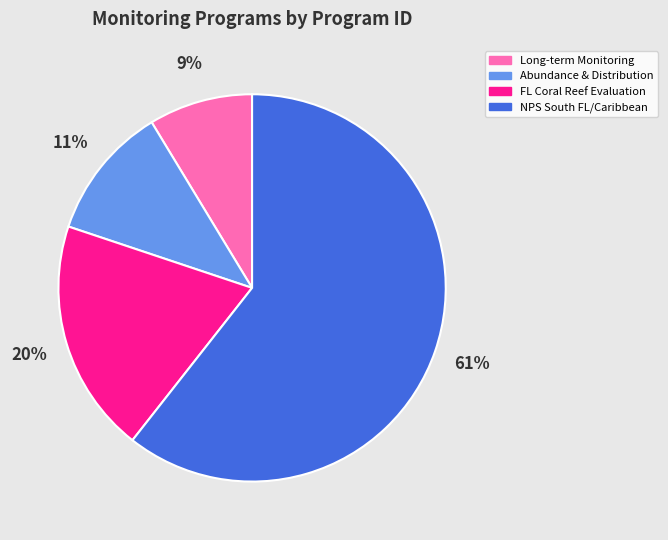

To the nearest percent, what is the average slice percentage?

25%